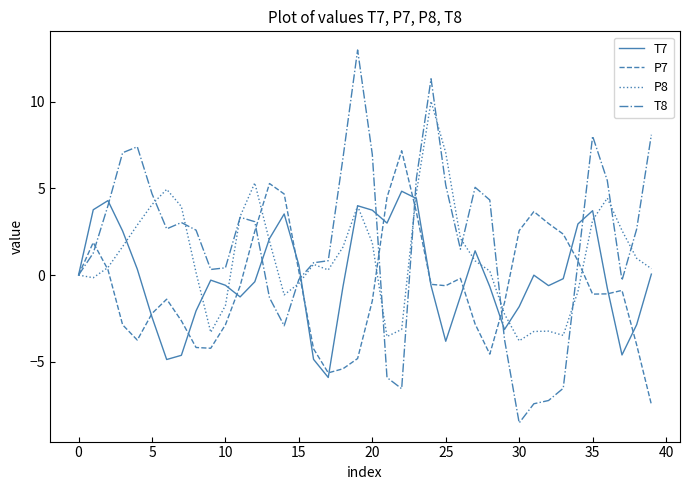

Does the chart display data point markers on the line(s)?

No